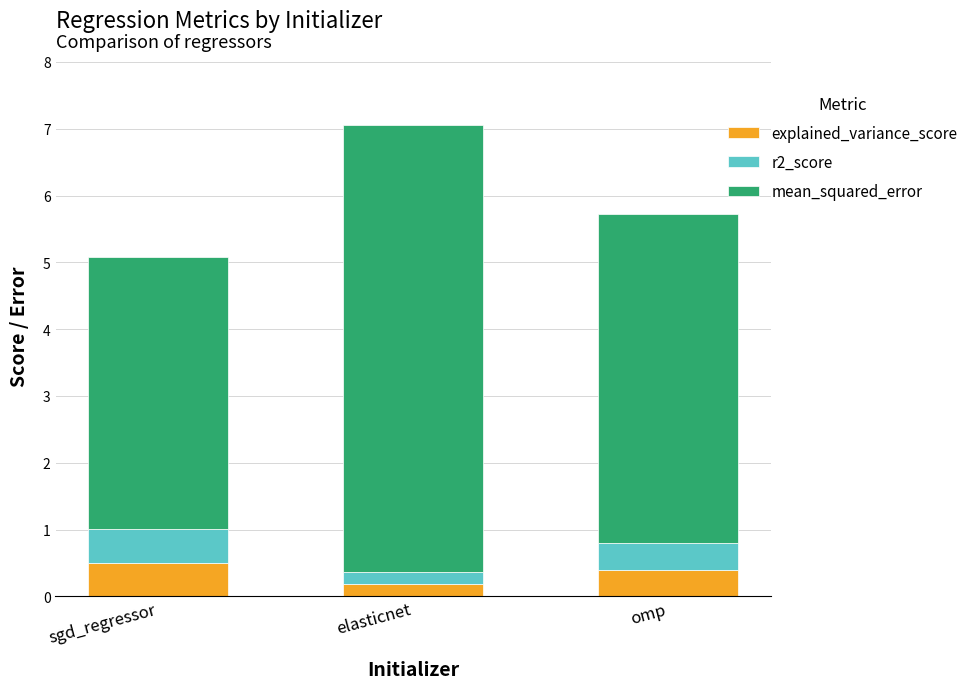

True or false: explained_variance_score has a value of 0.5 at sgd_regressor.

True